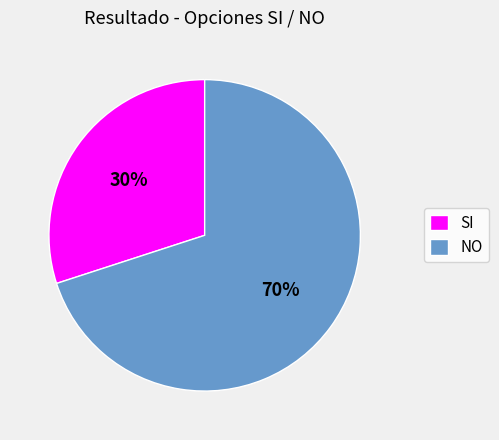

Do SI and NO together represent more than half of the pie?

Yes